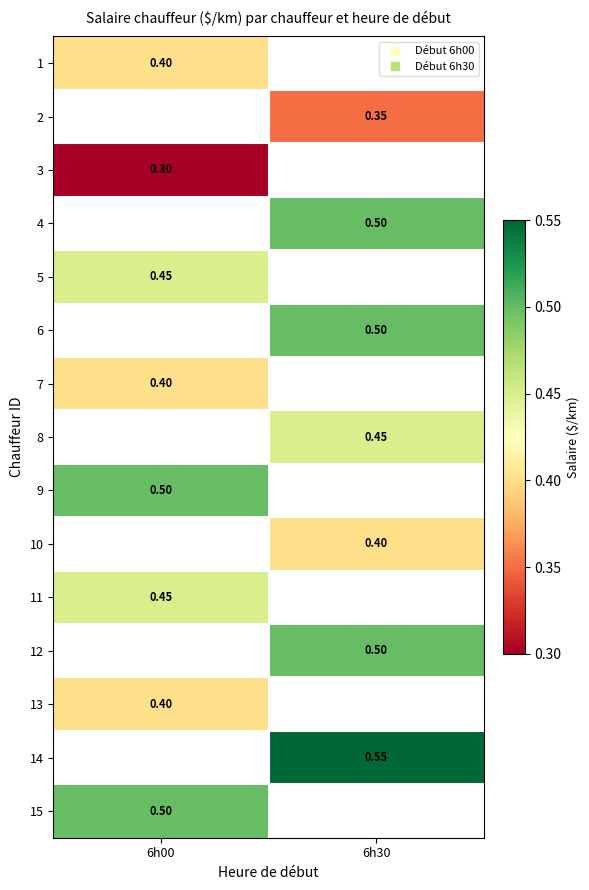

Count the number of data series in this chart.

15